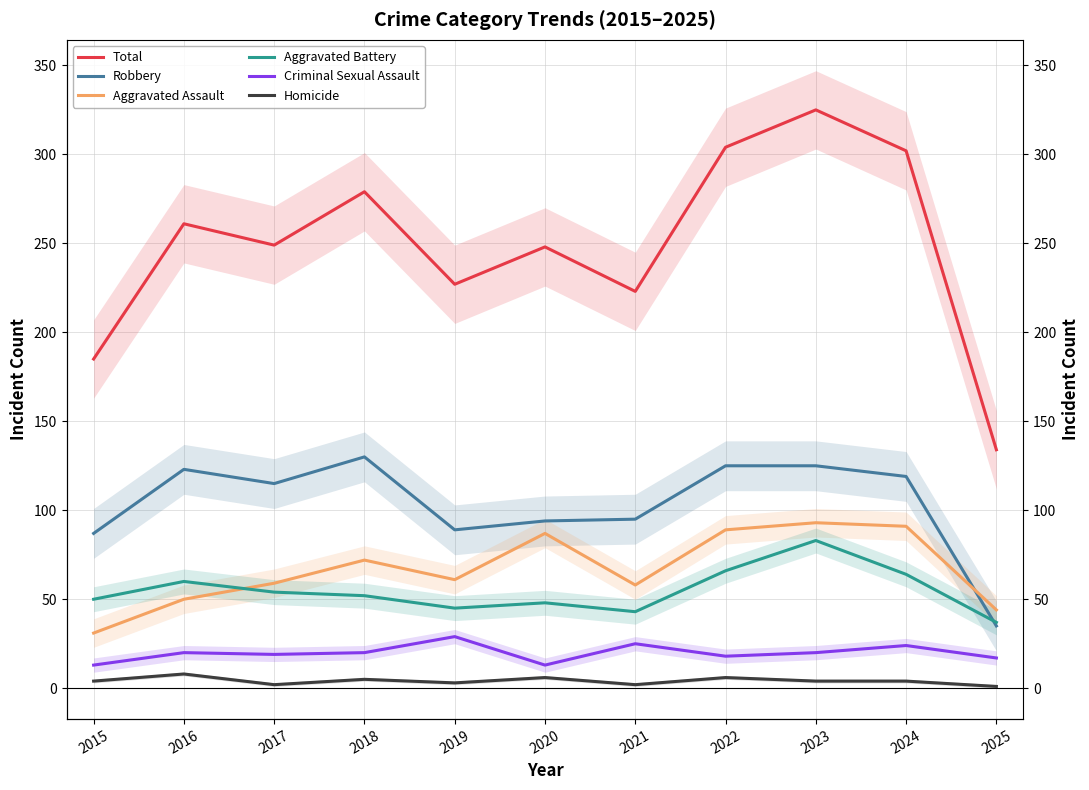

What is the sum of all Homicide values?

45